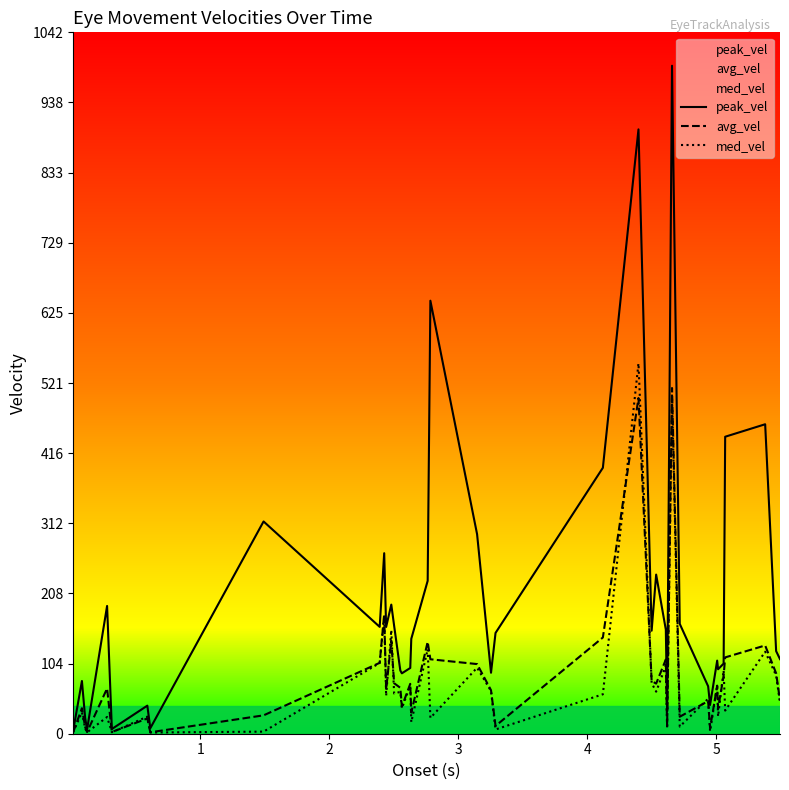

Which series has the largest total across all categories?

peak_vel